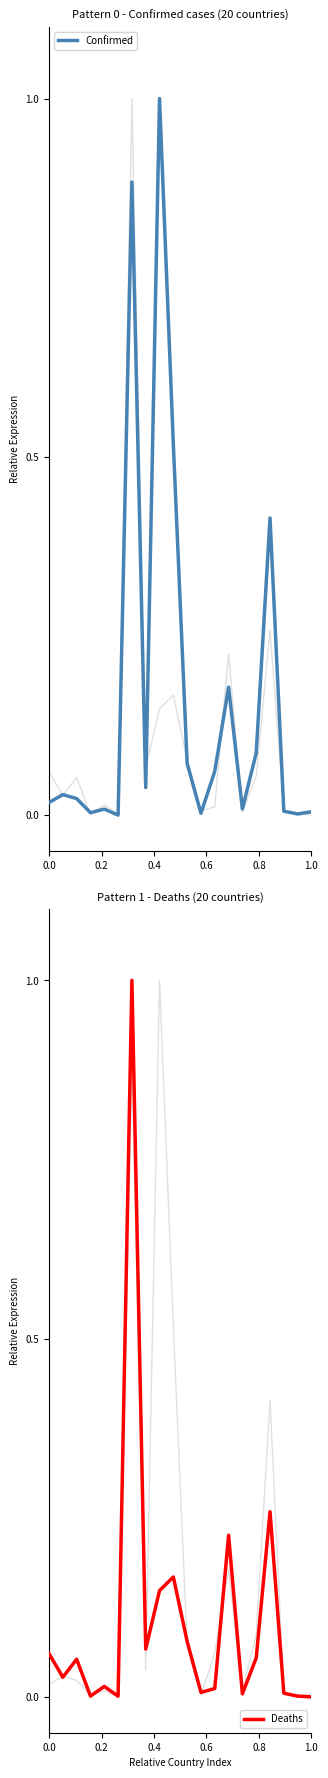

The value of Confirmed at 1.0 is 0.0. True or false?

True